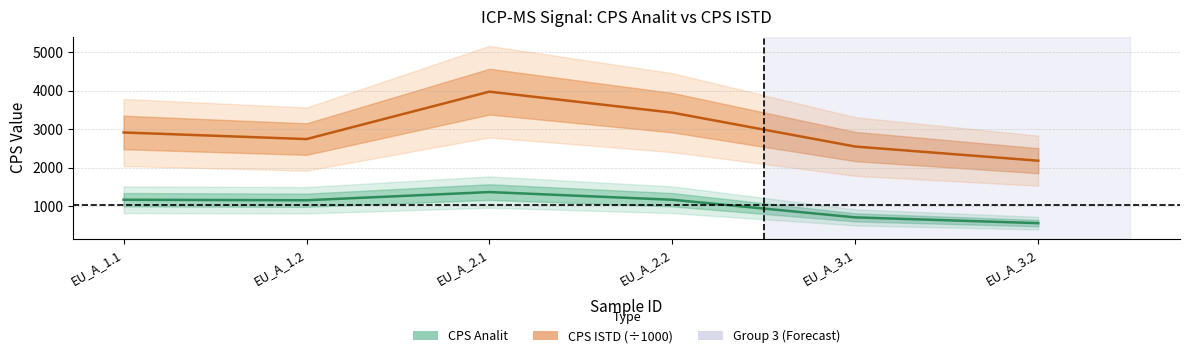

What is the approximate value of CPS ISTD (÷1000) at EU_A_3.2?

2177.9